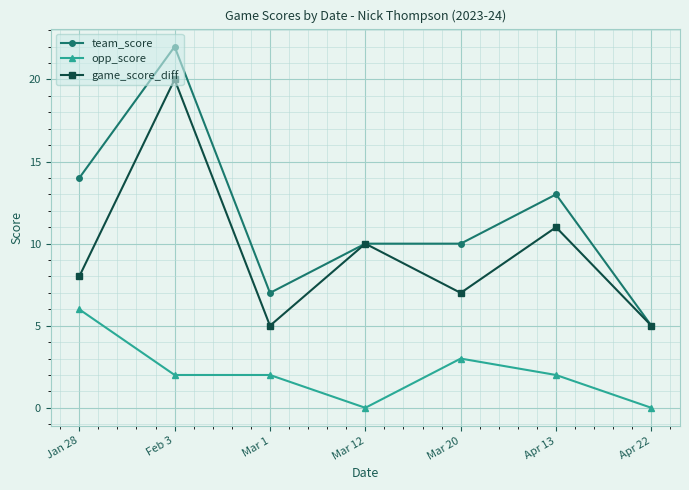

Which series has the largest total across all categories?

team_score